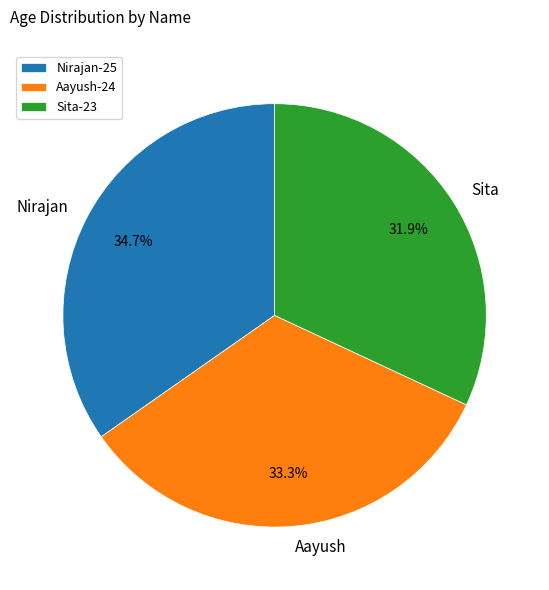

Rank the categories by value from highest to lowest.

Nirajan, Aayush, Sita